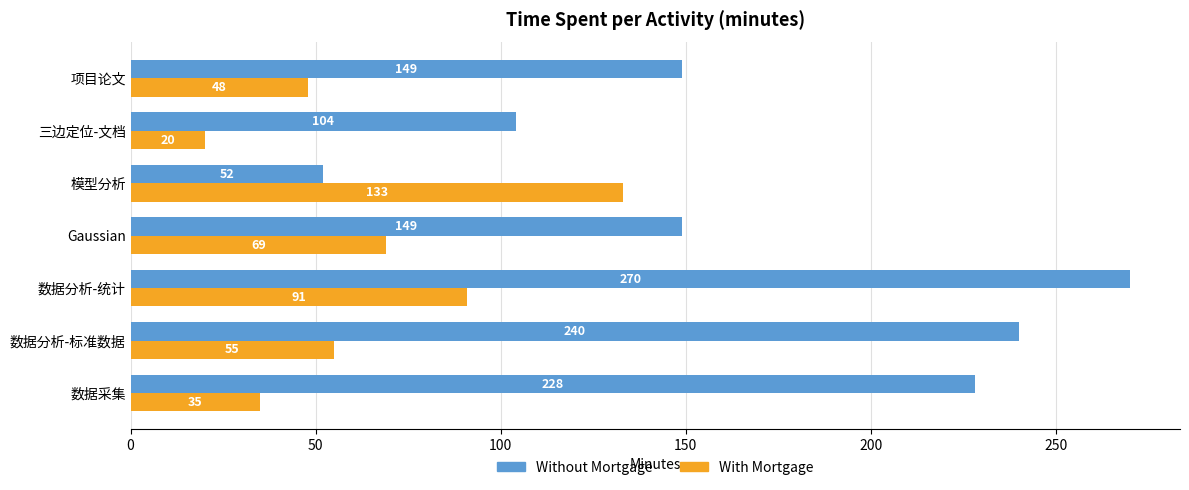

Between 数据采集 and 项目论文, which series saw the biggest shift?

Without Mortgage